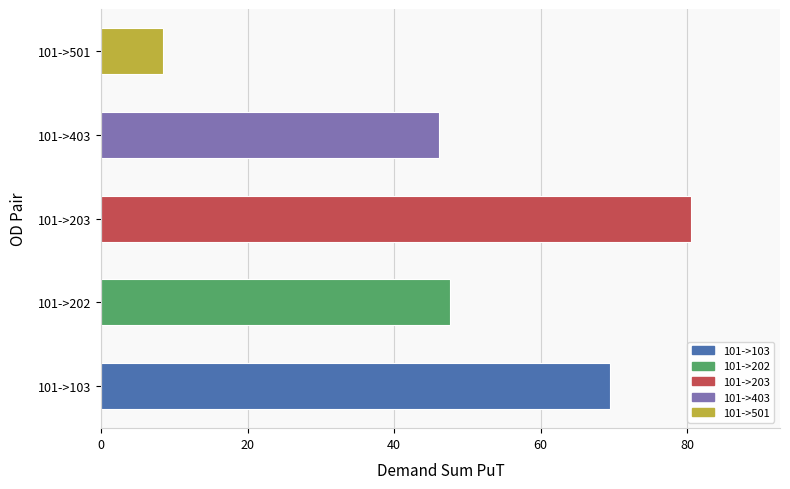

Does the chart contain any negative values?

No